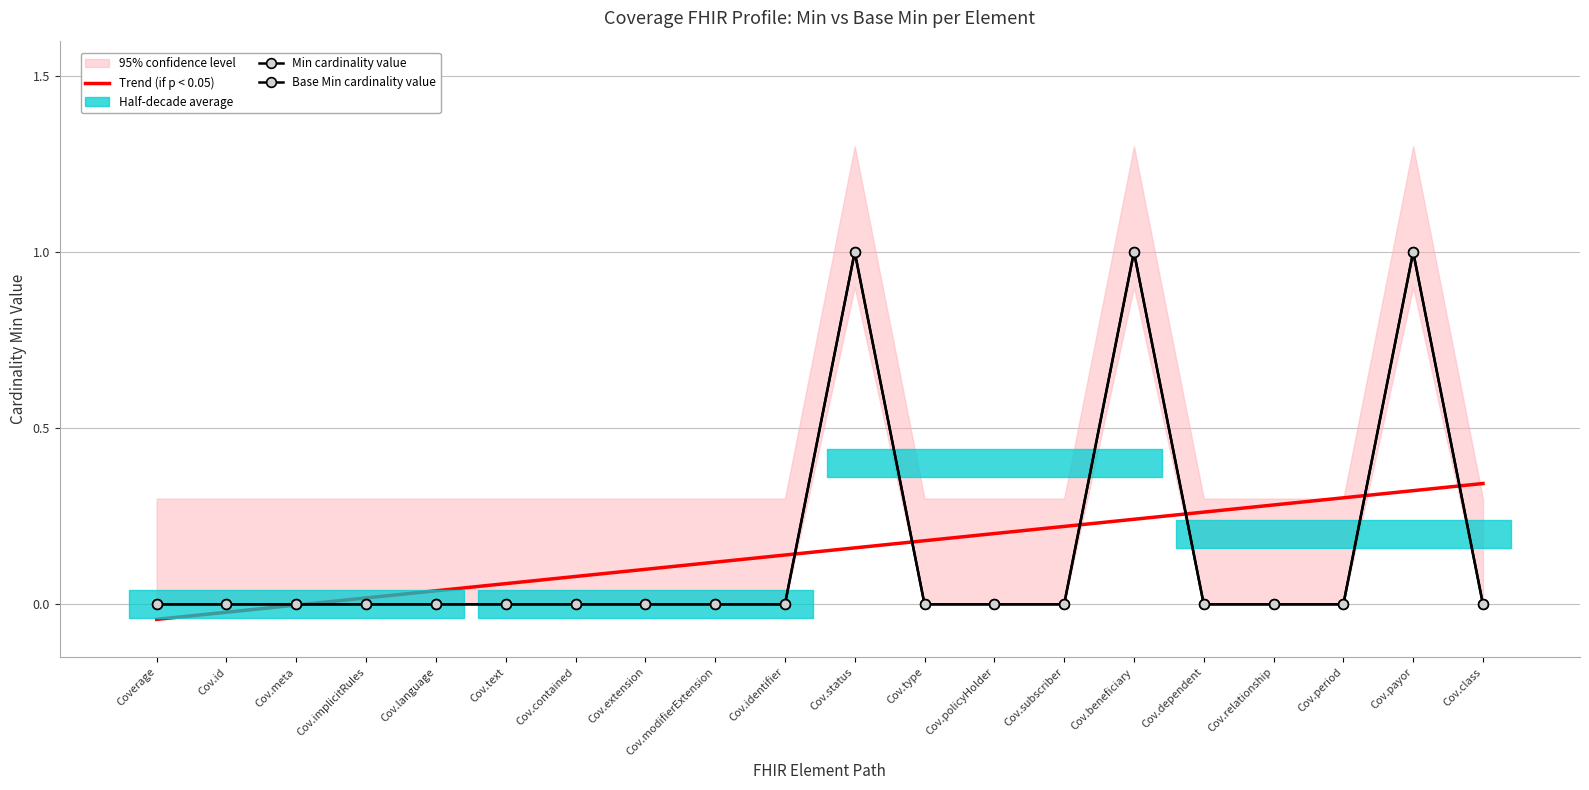

What position from the left is Cov.policyHolder?

13